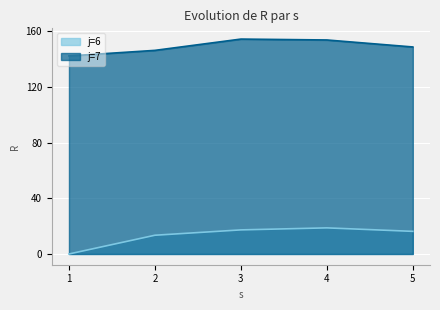

Rank the categories by j=6 value from lowest to highest.

1, 2, 5, 3, 4